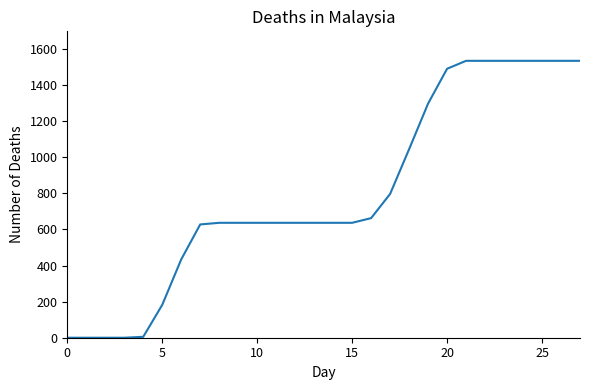

What is the greatest value displayed?

1535